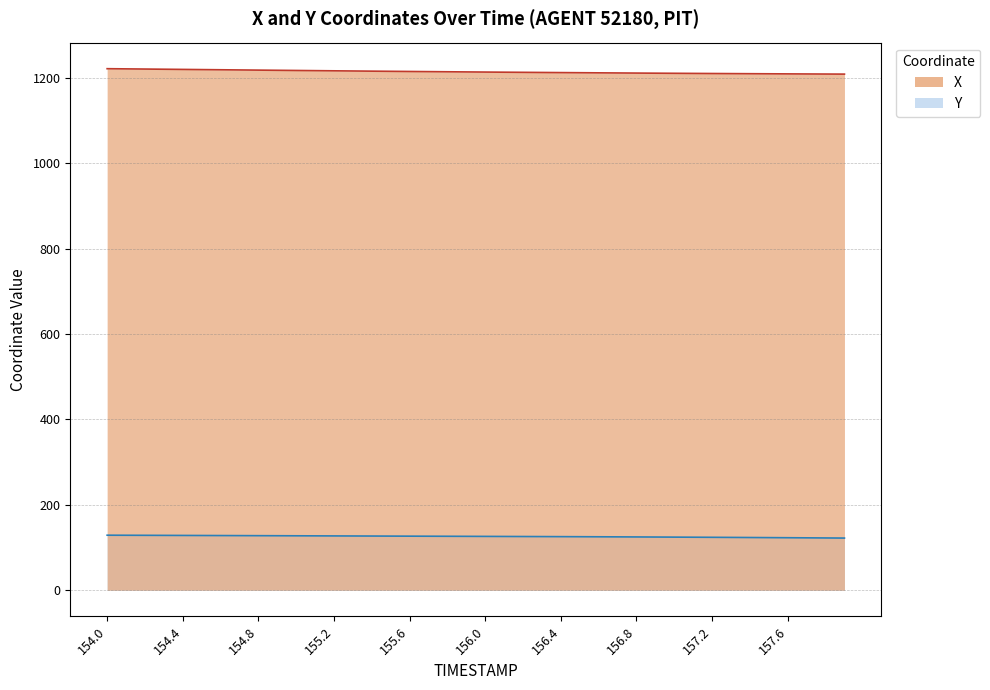

What is the maximum value shown in the chart?

1221.6